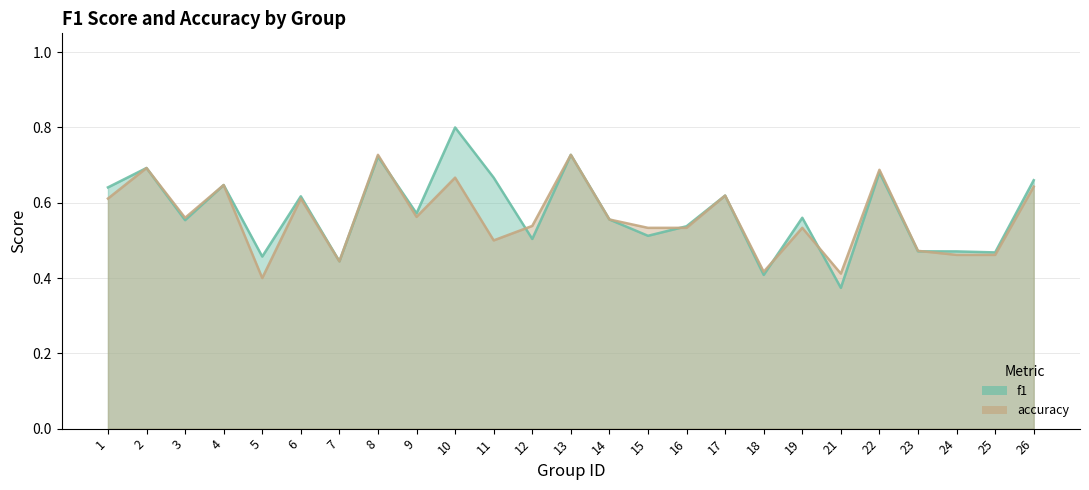

How many f1 values are between 0 and 1?

25